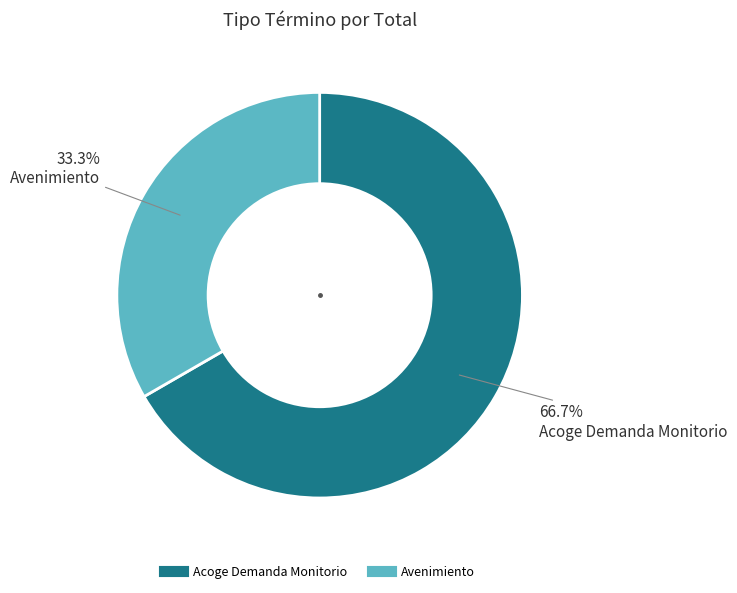

Which has a higher value, Acoge Demanda Monitorio or Avenimiento?

Acoge Demanda Monitorio